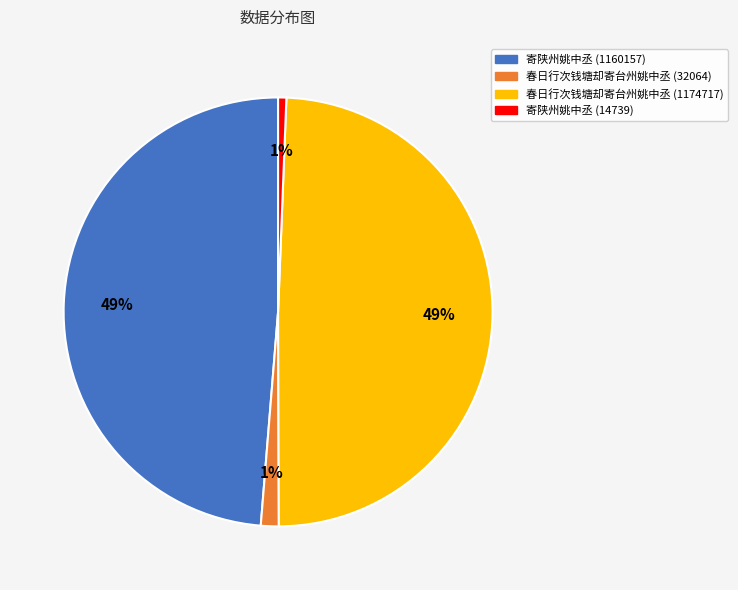

To the nearest percent, what percentage of the pie is 寄陕州姚中丞 (1160157)?

49%